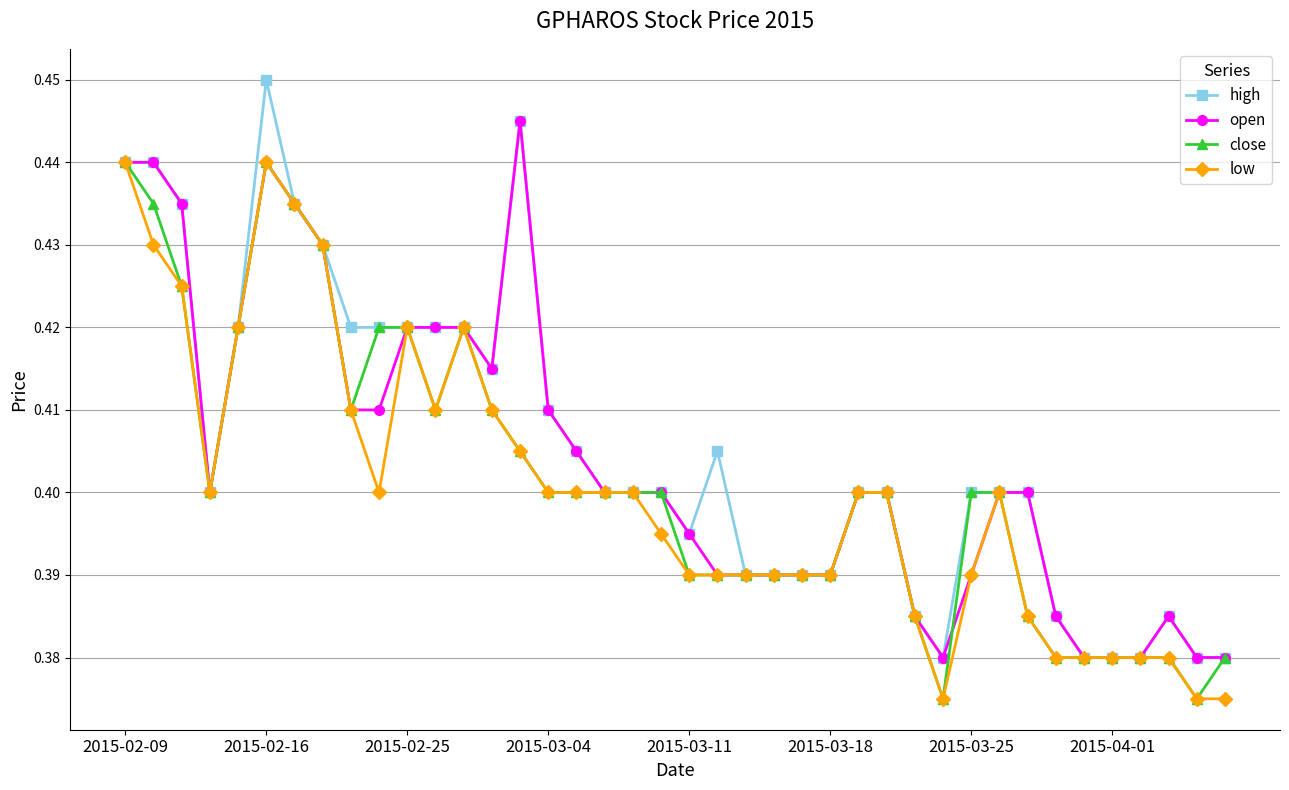

At how many categories does at least one series exceed 0?

40